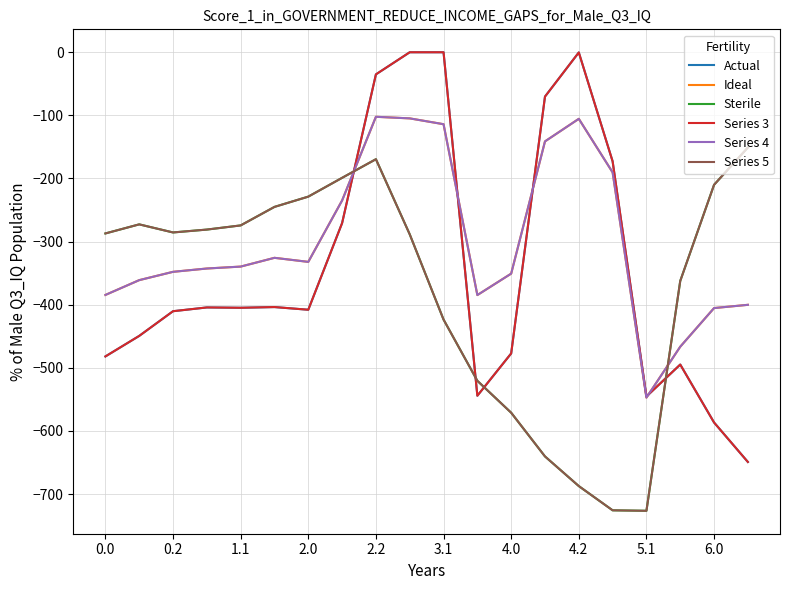

Does the chart have visible grid lines?

Yes